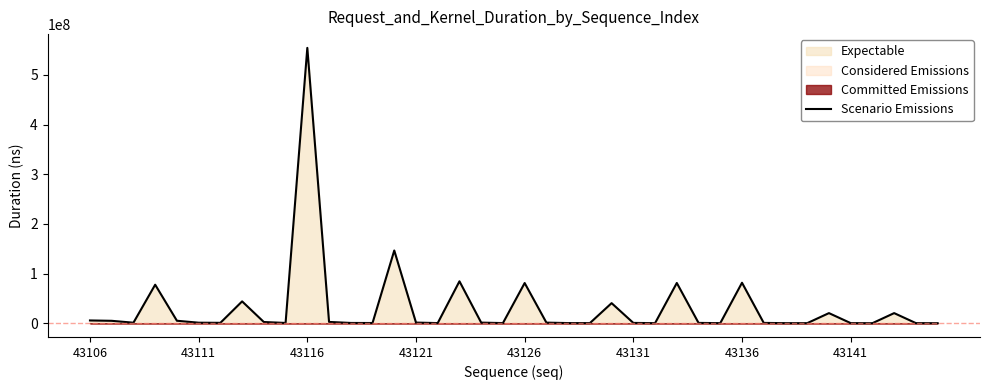

What is the maximum value for Scenario Emissions?

554546074